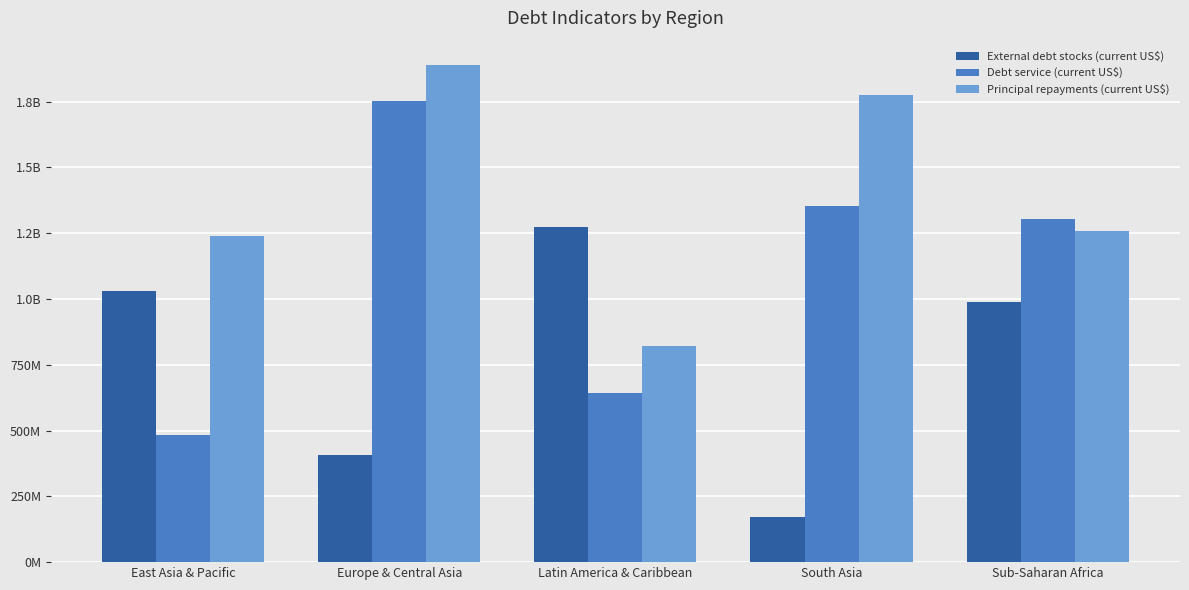

List the series in order of their overall mean, lowest first.

External debt stocks (current US$), Debt service (current US$), Principal repayments (current US$)